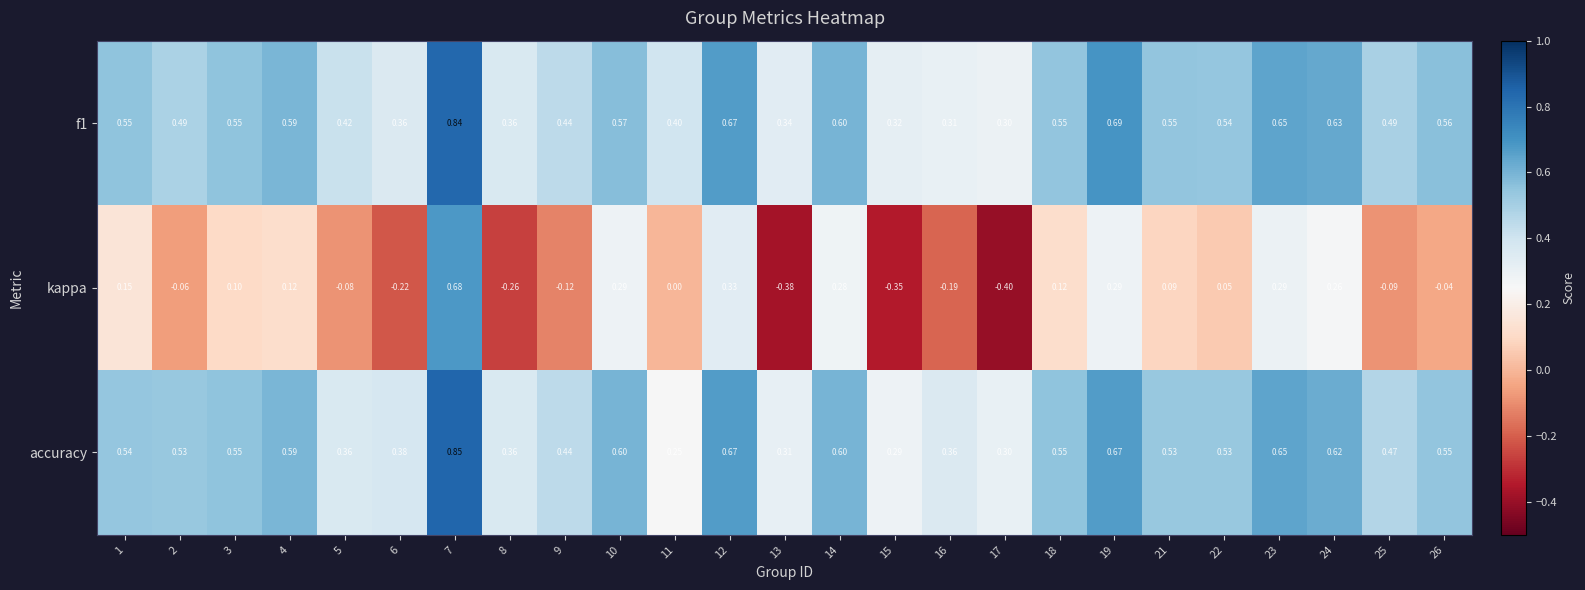

What is the smallest value displayed?

-0.4